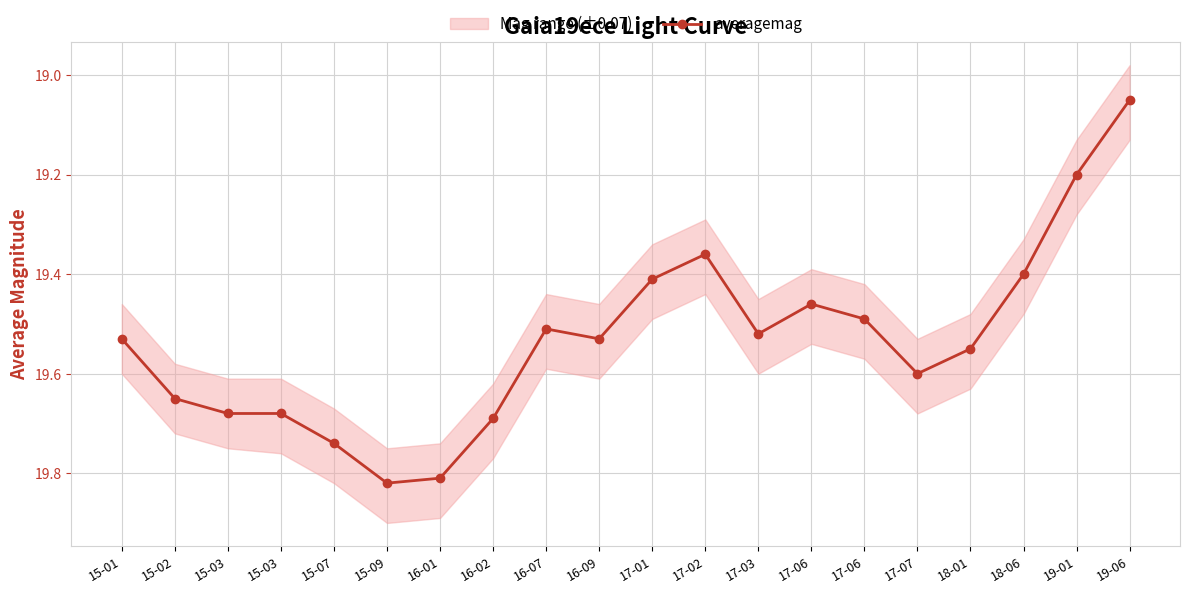

What is the change in value from 15-03 to 17-03?

-0.2